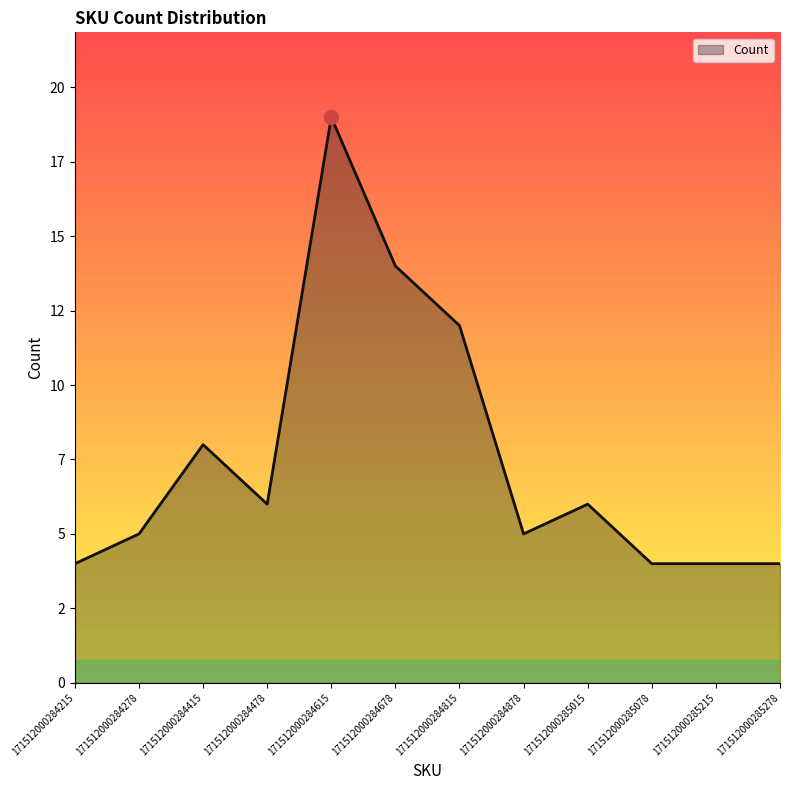

Which category has the highest value across all series?

171512000284615